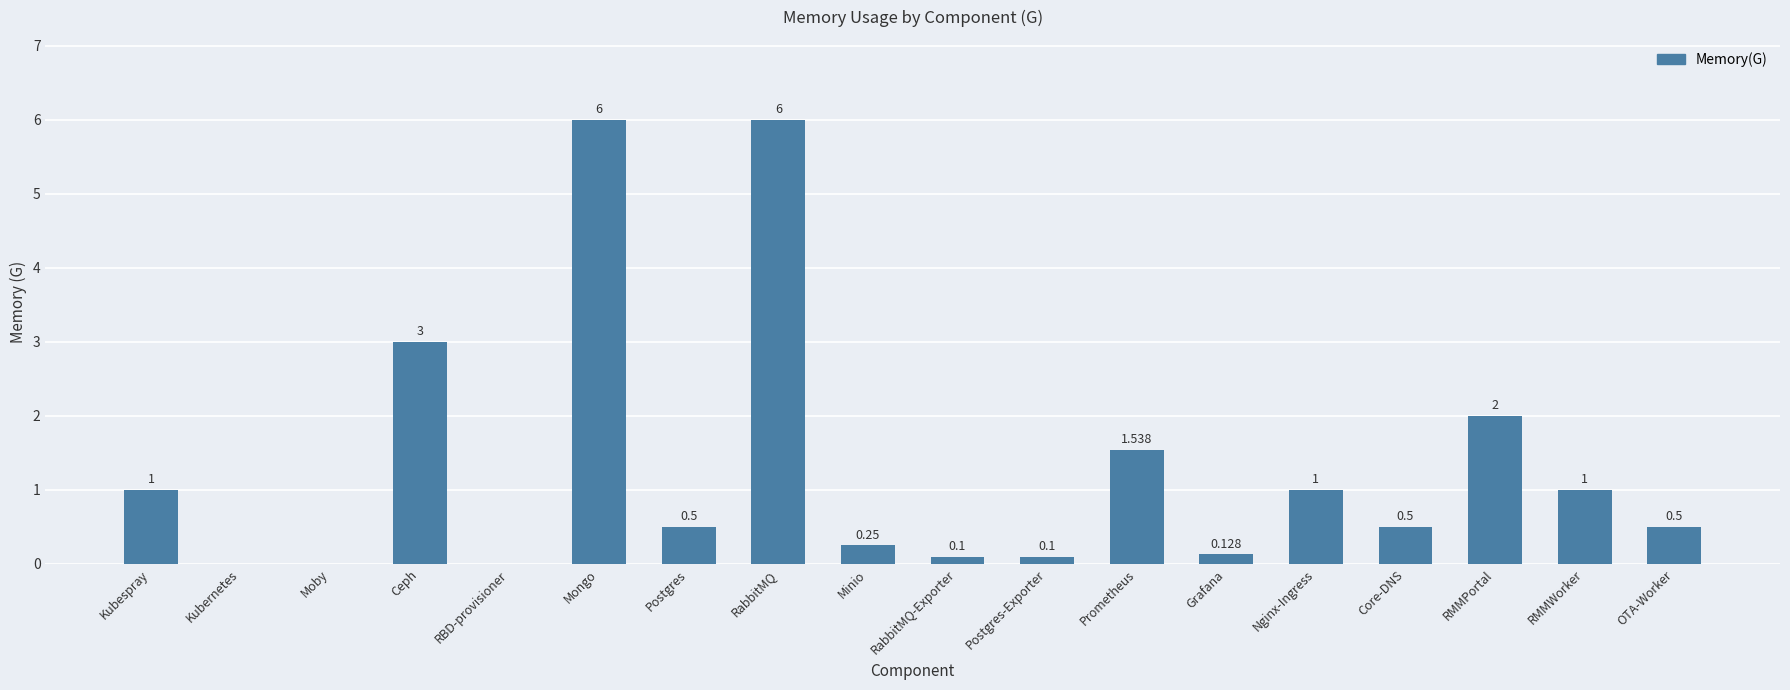

What is the change in value from RabbitMQ-Exporter to Prometheus?

+1.4